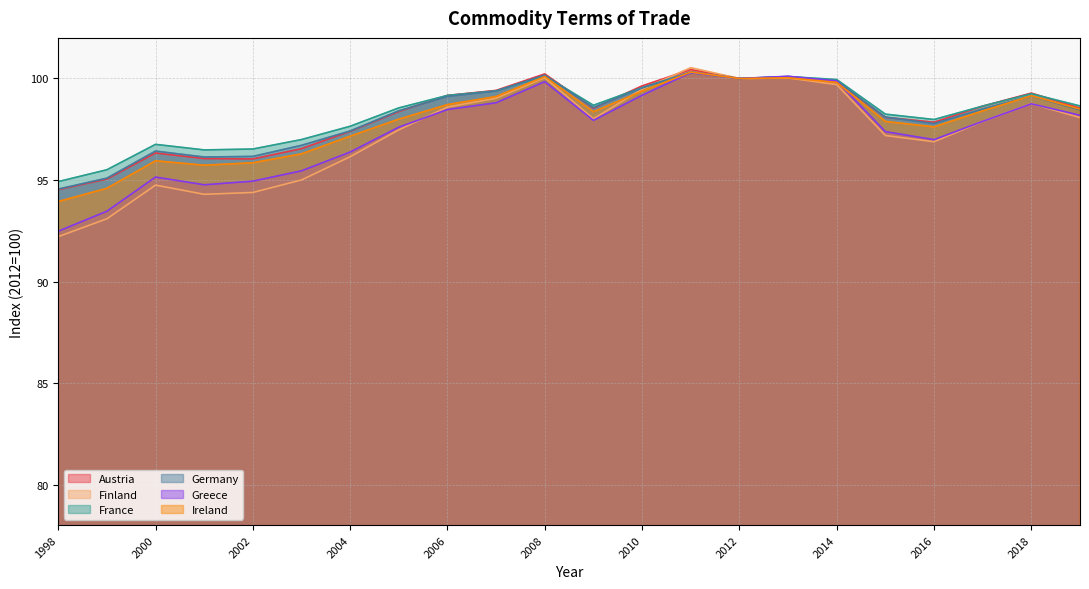

At how many categories does at least one series exceed 95?

21